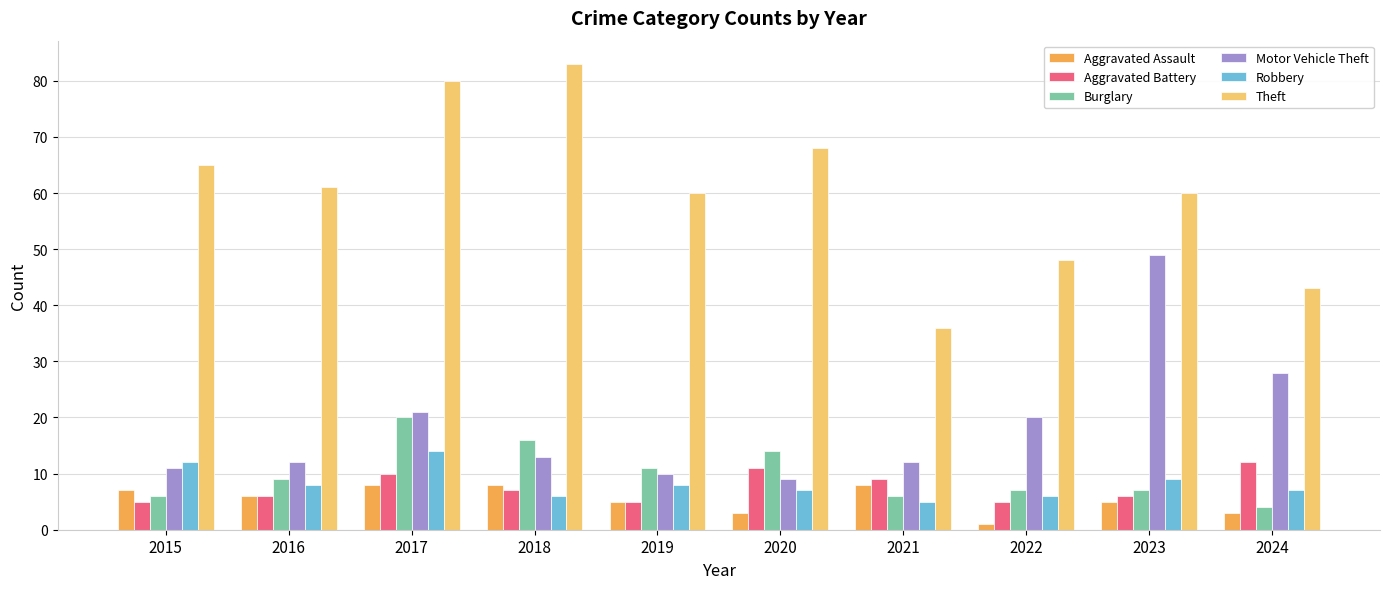

At which category does the chart reach its minimum across all series?

2022